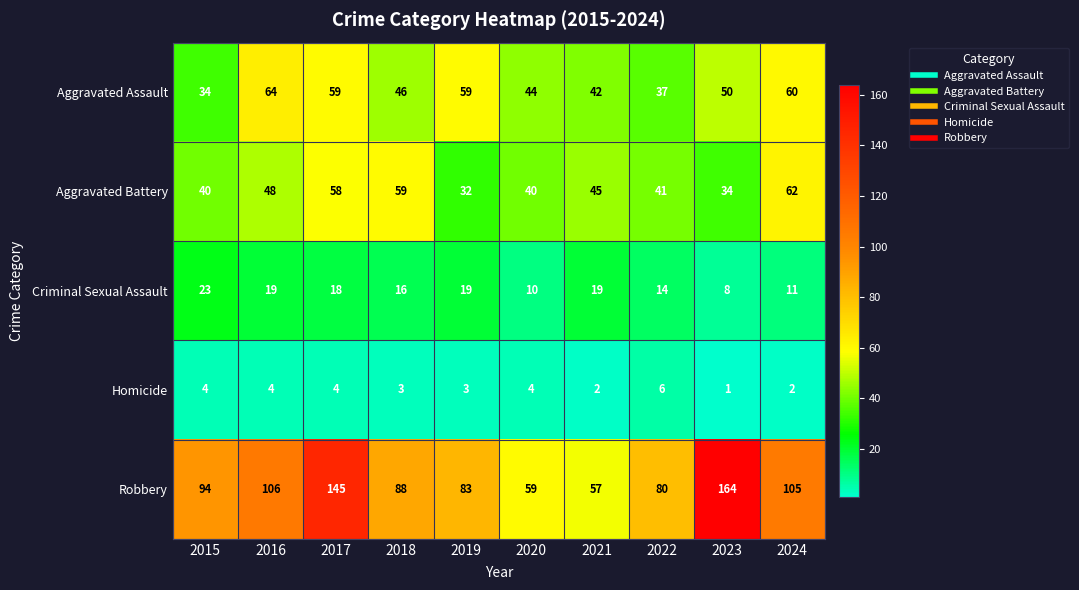

Count the number of categories in the chart.

10